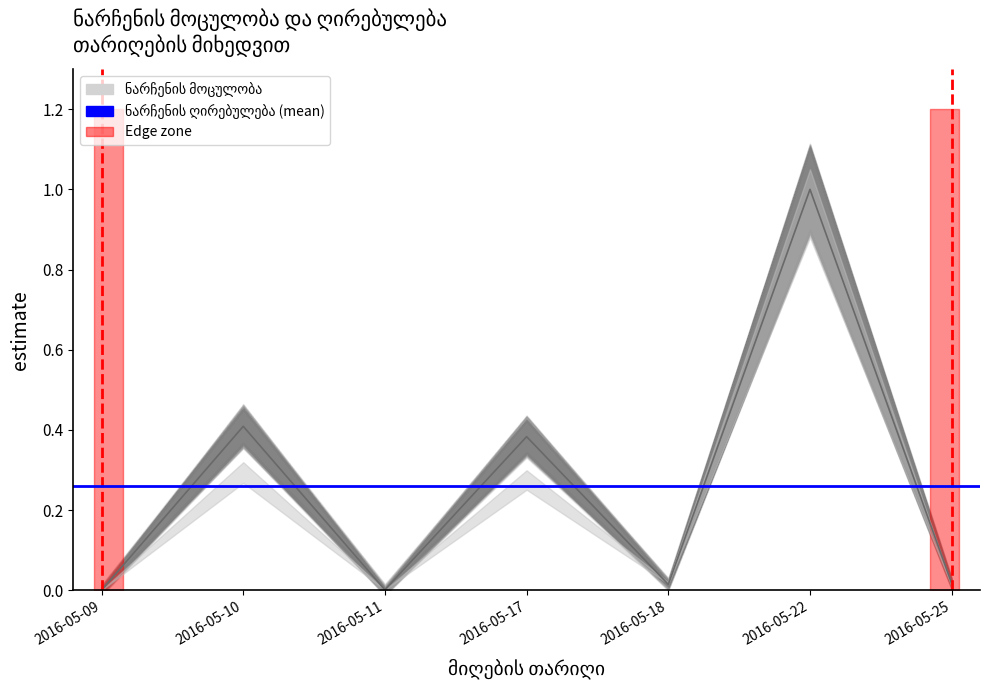

The chart shows a value of 0.0 at 2016-05-18. True or false?

True